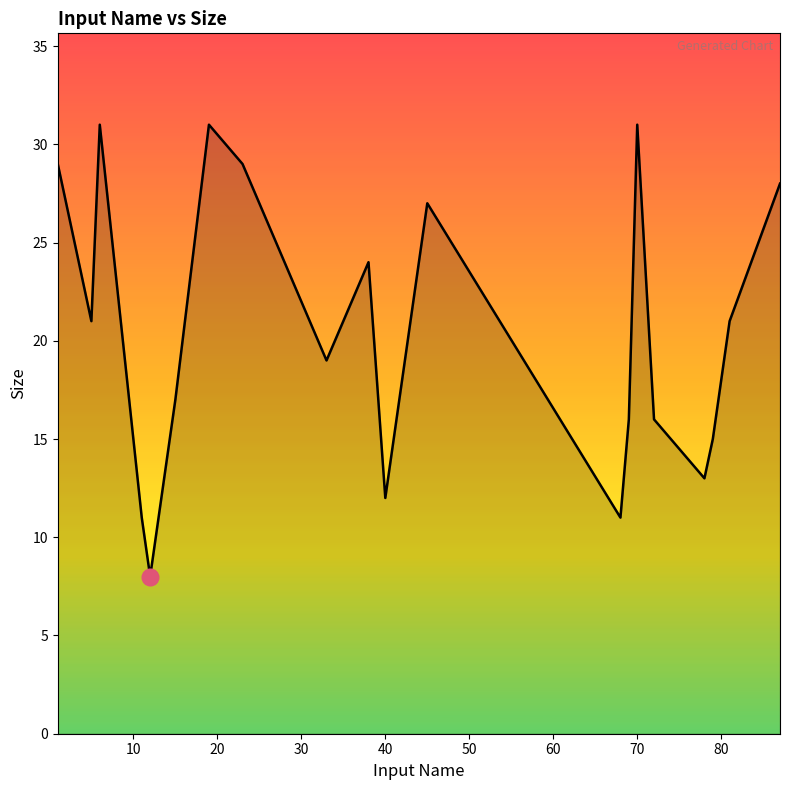

What is the difference between the maximum and minimum values?

23